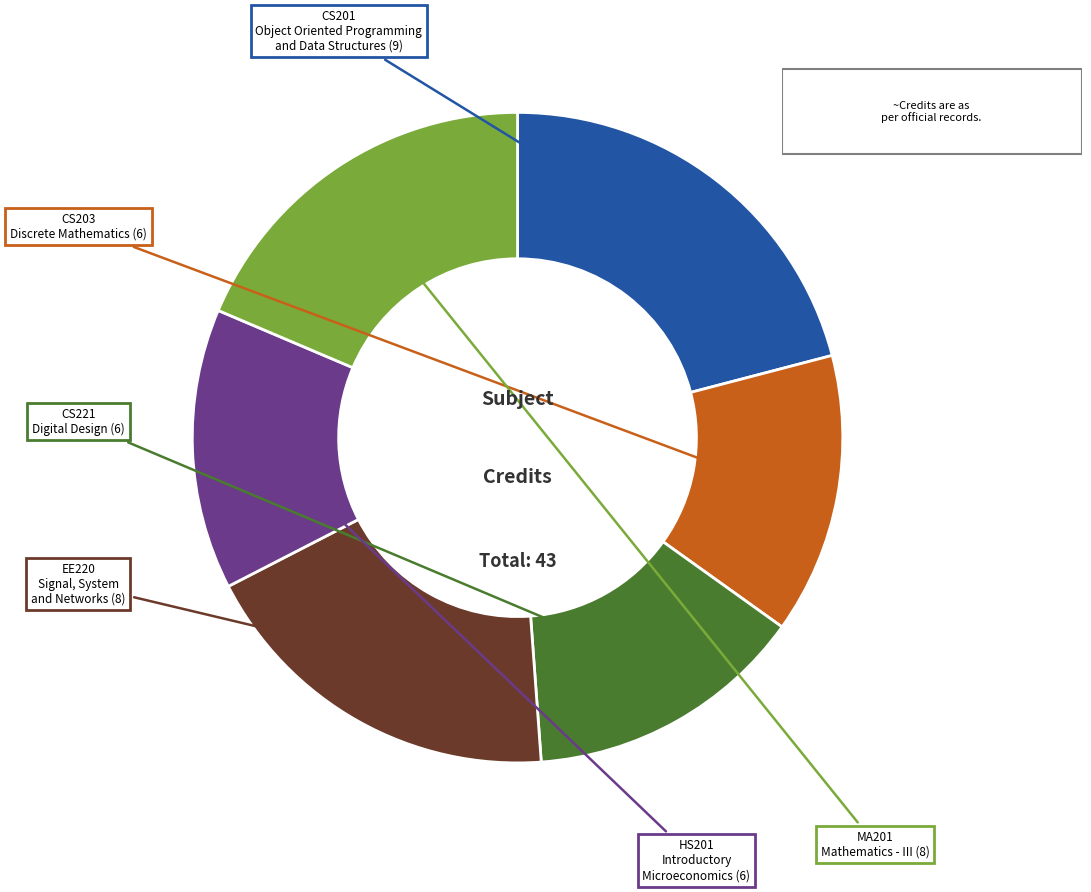

Does any single category account for the majority?

No